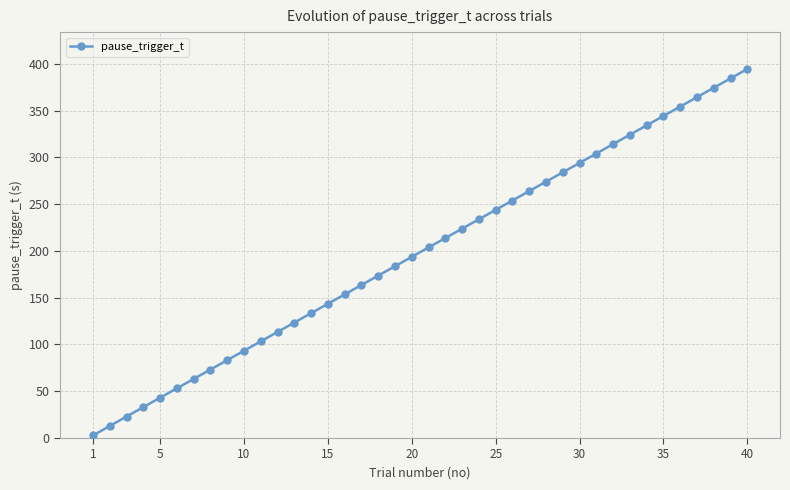

True or false: there are more than 2 points higher than both neighbors.

False